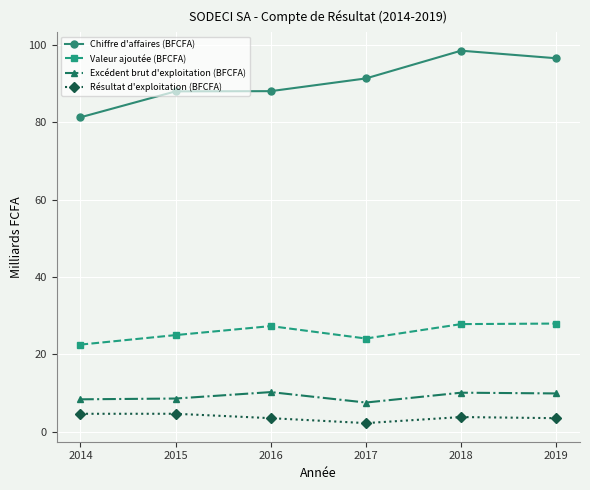

What is the sum of the Résultat d'exploitation (BFCFA) values at 2017 and 2016?

5.8